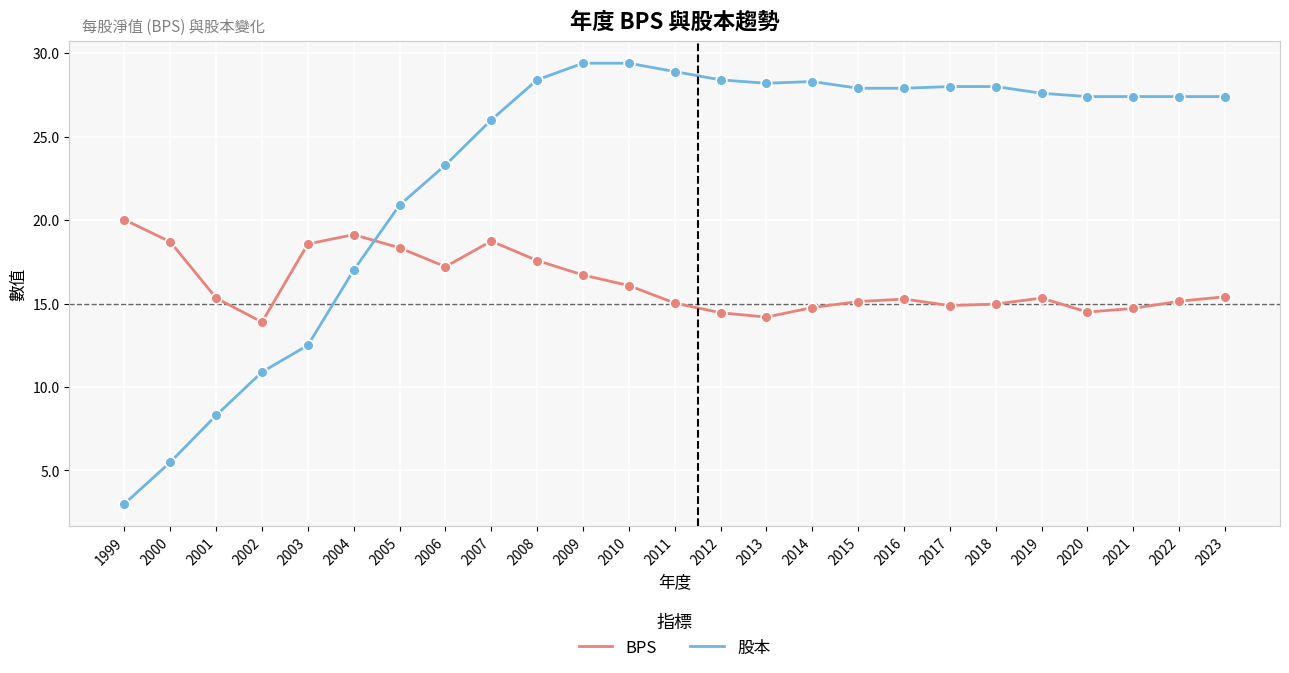

Which series has the largest total across all categories?

股本